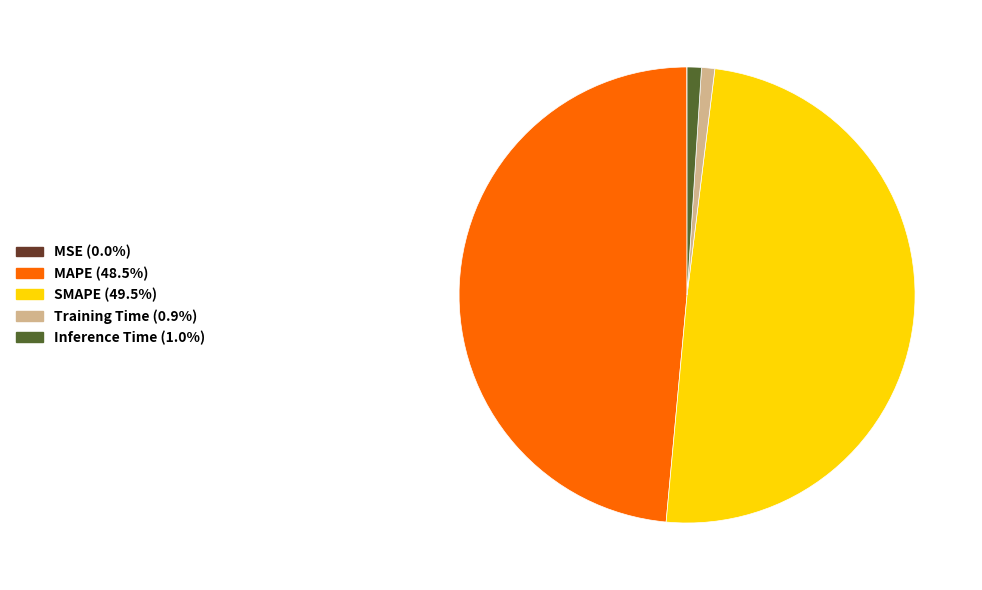

Does MAPE account for over 50% of the chart?

No